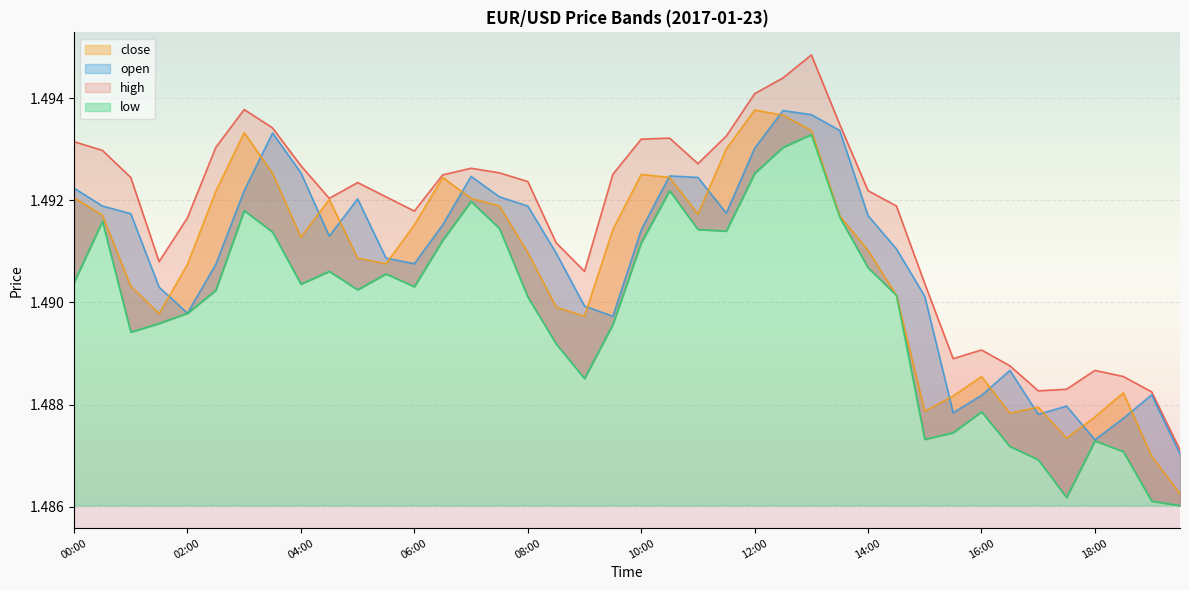

Is it true that high equals 0.5 at 13:00?

False